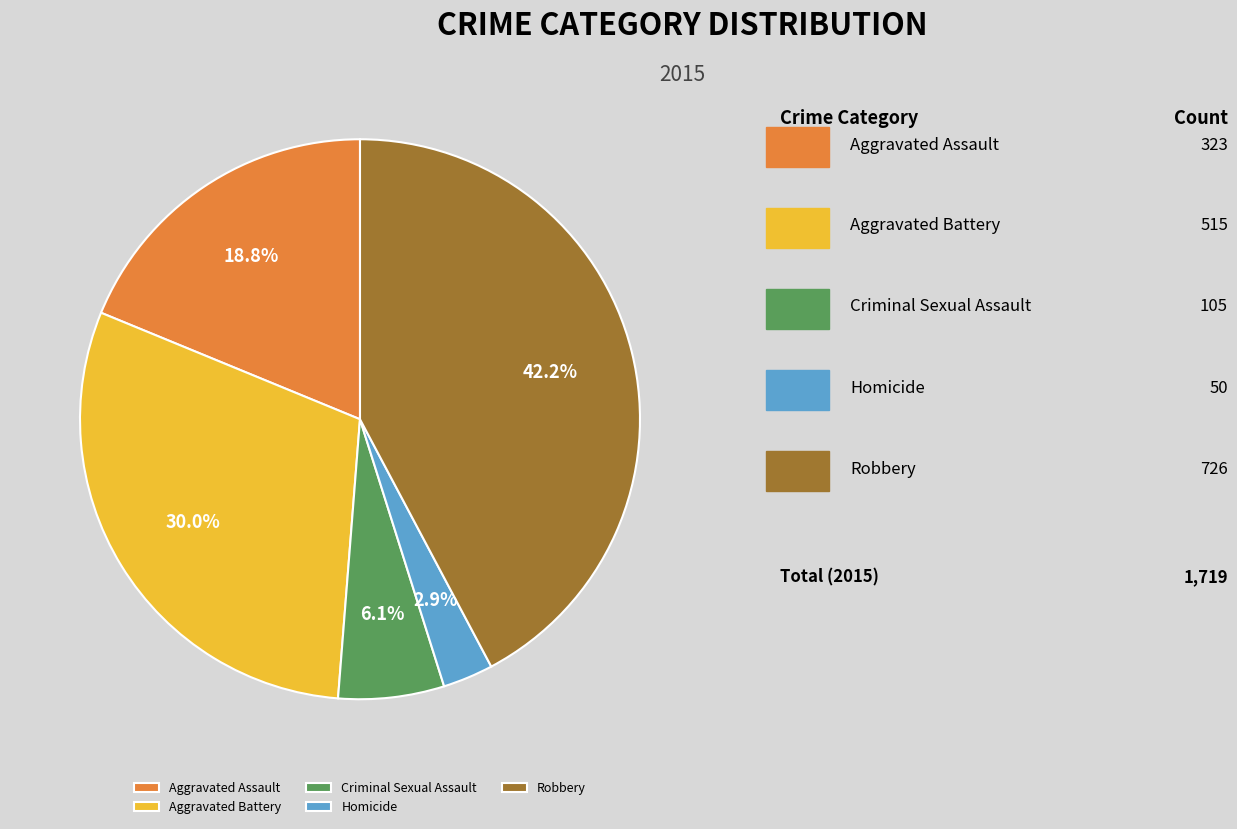

Does any single category account for the majority?

No